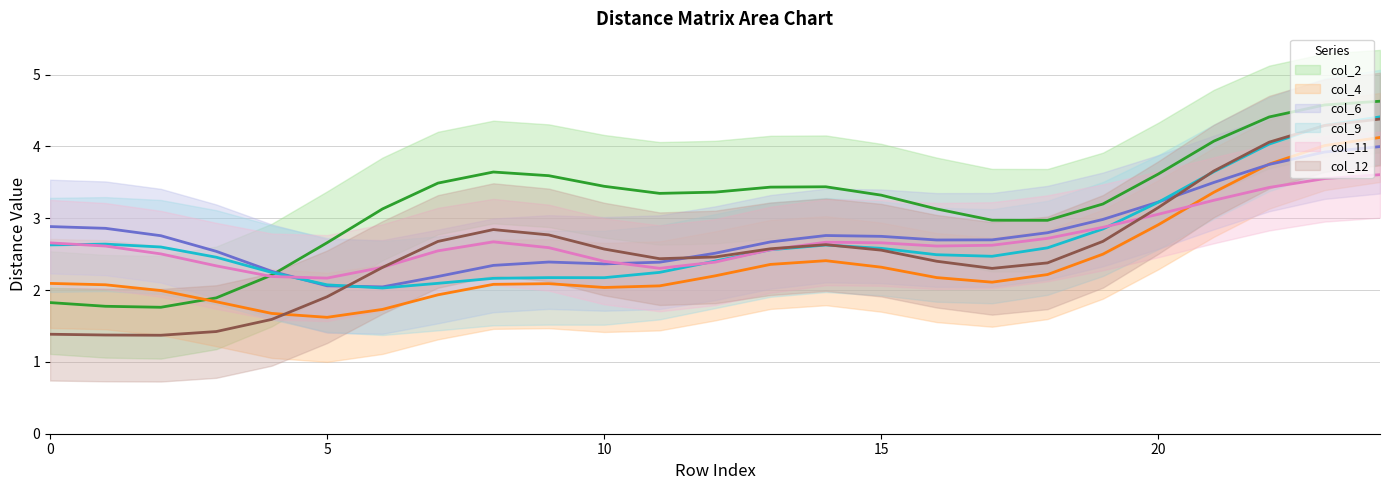

True or false: col_2 (trend) has a value of 3.0 at 17.

True